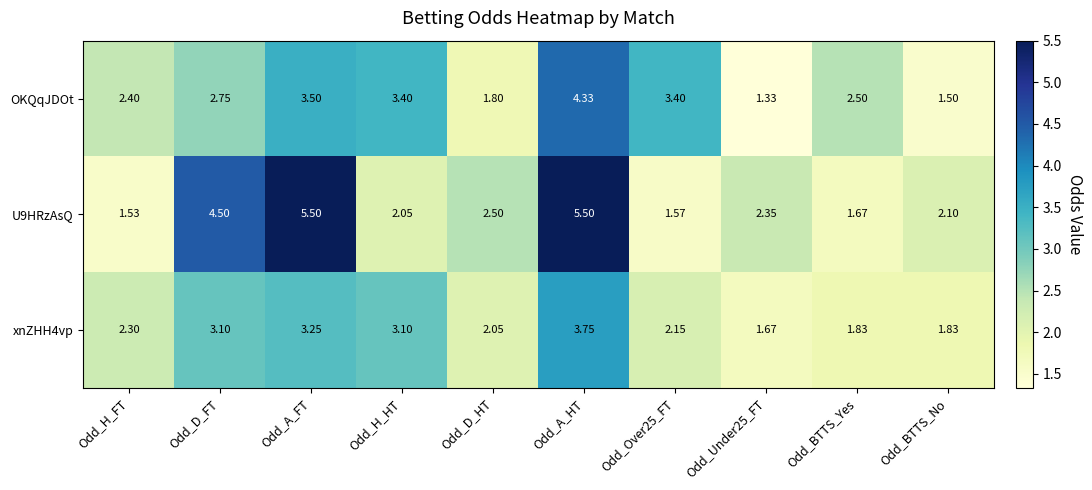

At which category is the sum across all series the highest?

Odd_A_HT